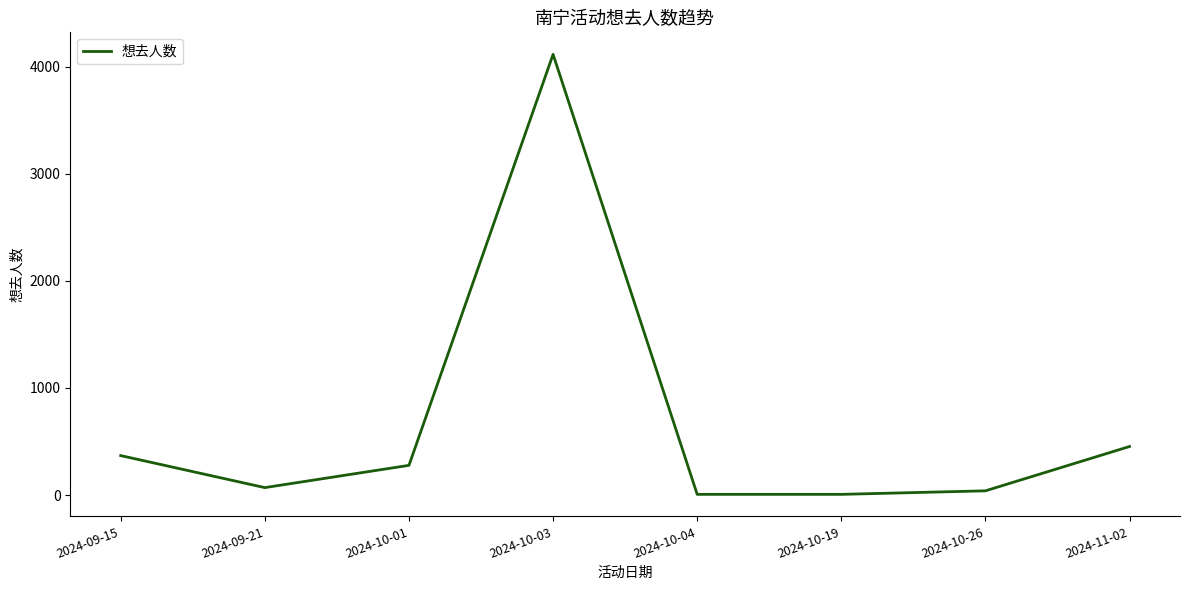

Which has a higher value, 2024-10-03 or 2024-09-21?

2024-10-03